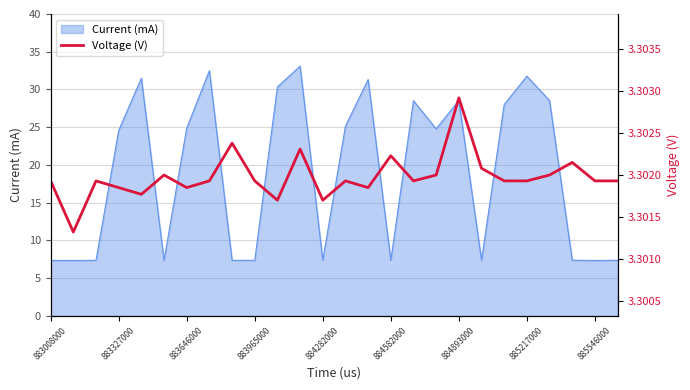

The Current (mA) series shows 43.2 at 883646000. True or false?

False